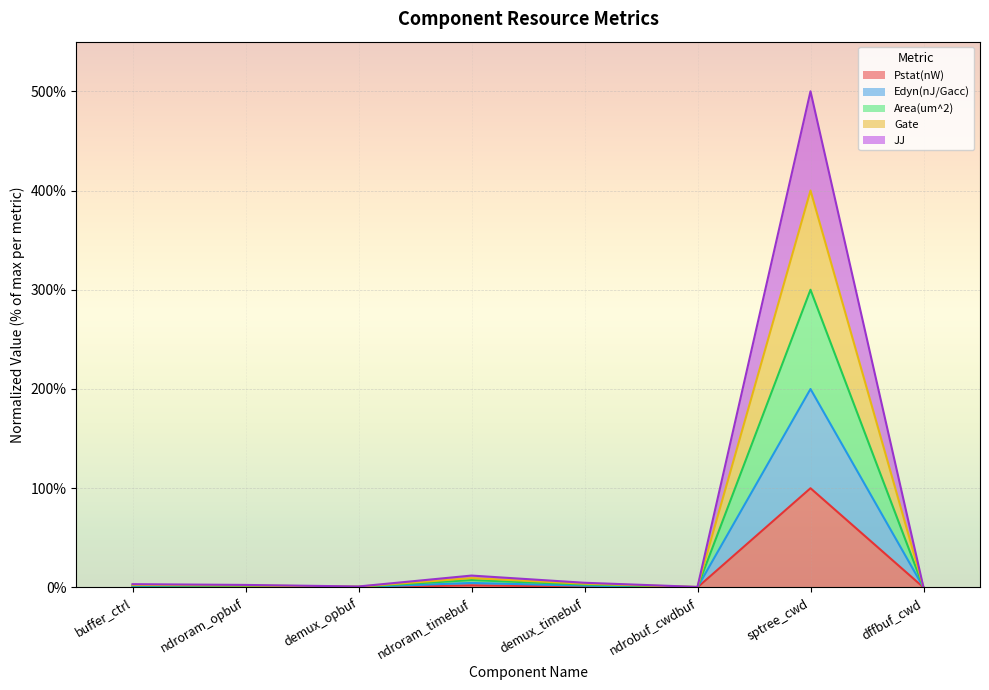

What is the lowest value of the JJ series?

0.1